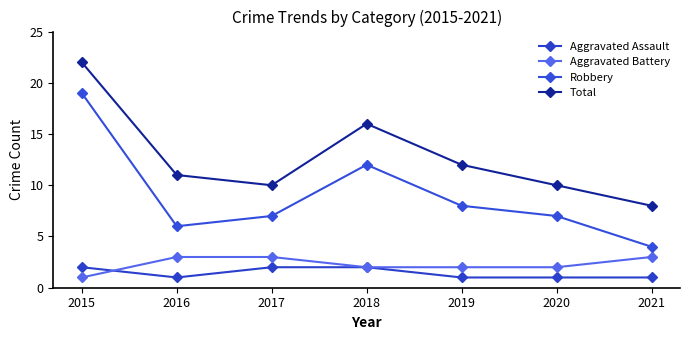

True or false: Aggravated Battery and Robbery intersect in this chart.

False